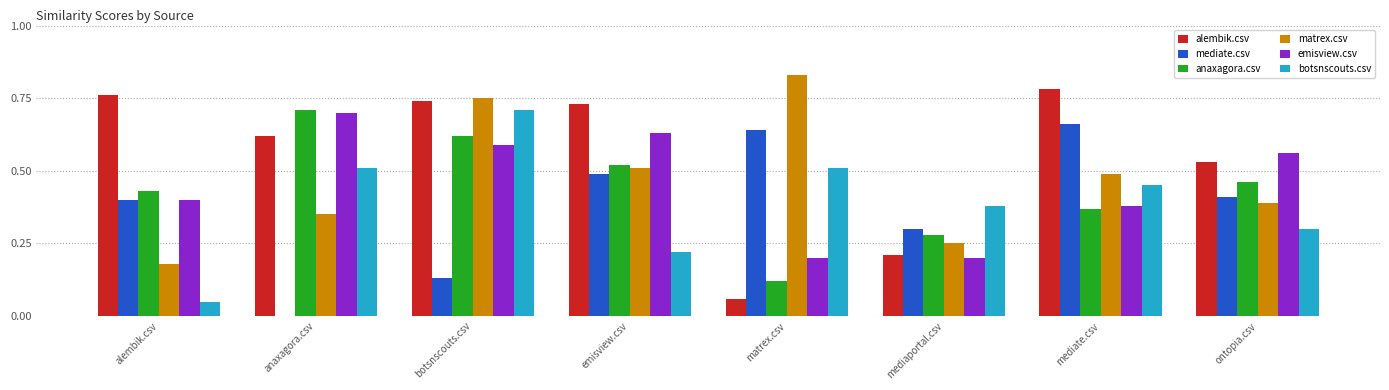

Which label corresponds to the largest value in the chart?

matrex.csv